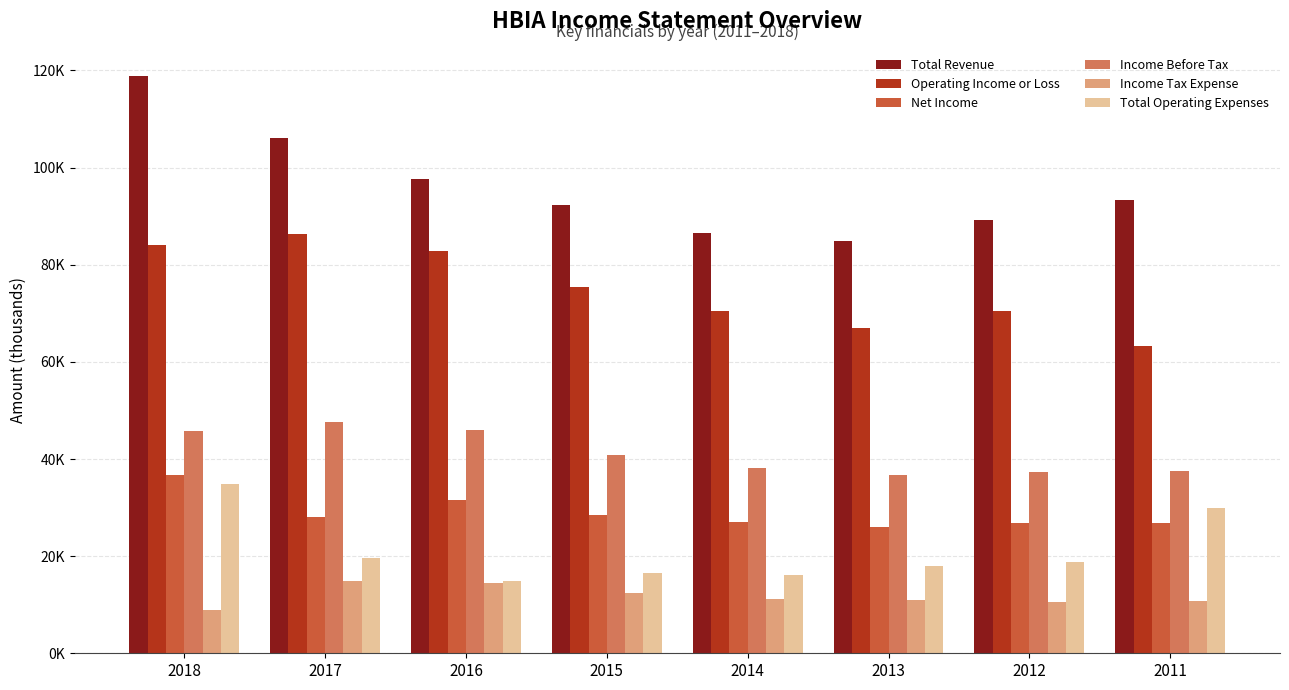

What are all the series names shown in the legend?

Total Revenue, Operating Income or Loss, Net Income, Income Before Tax, Income Tax Expense, Total Operating Expenses